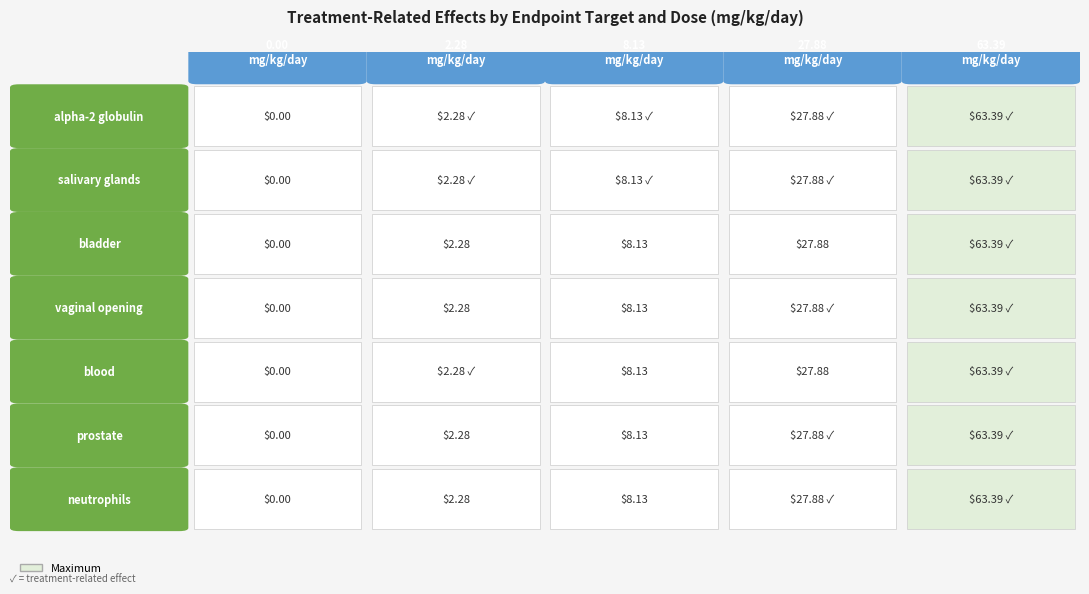

Which series has the largest total across all categories?

alpha-2 globulin